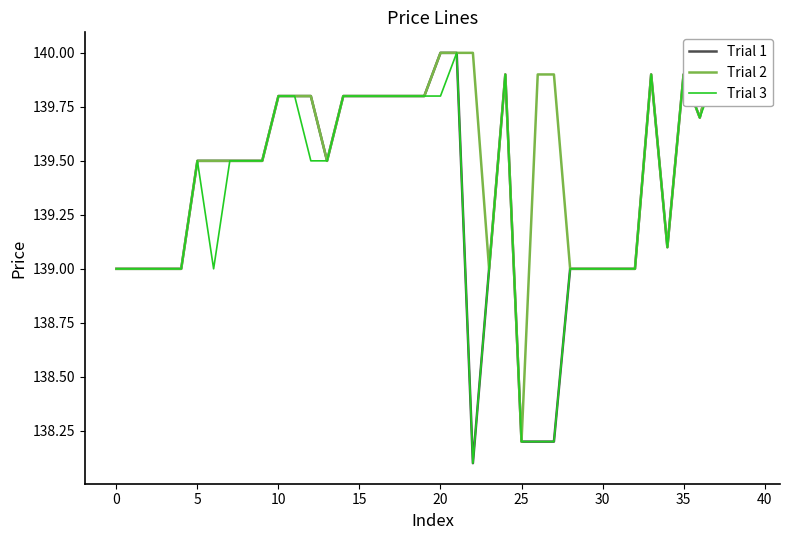

The Trial 1 series shows 216.1 at 35. True or false?

False